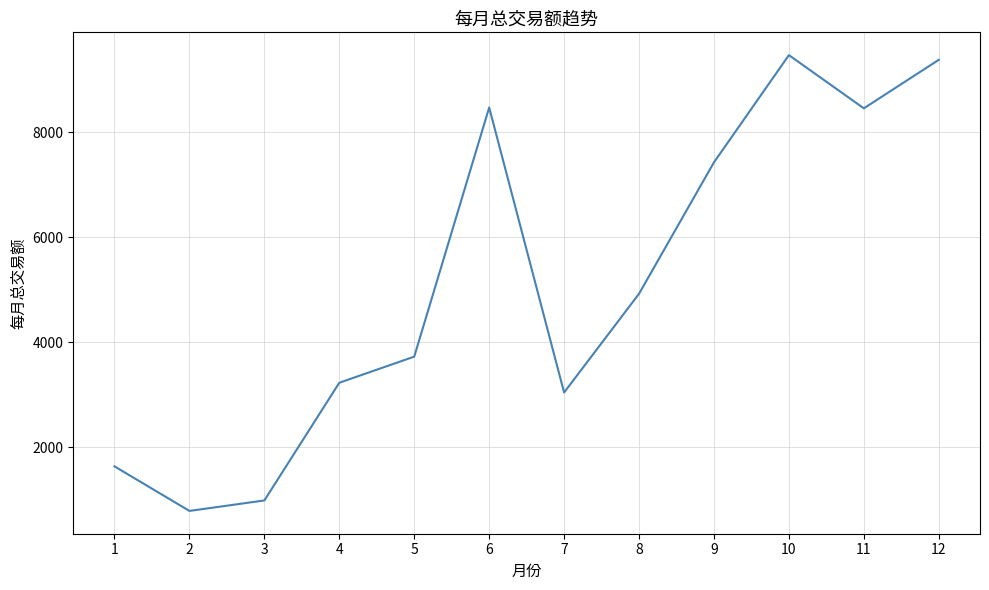

The value at 1 is 2590.2. True or false?

False